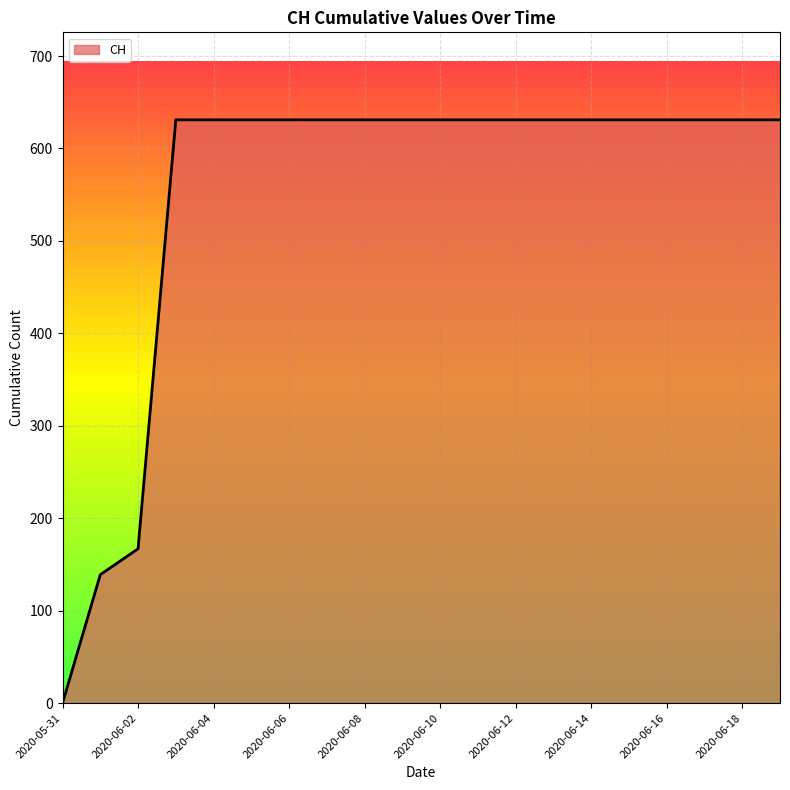

What is the greatest value displayed?

631